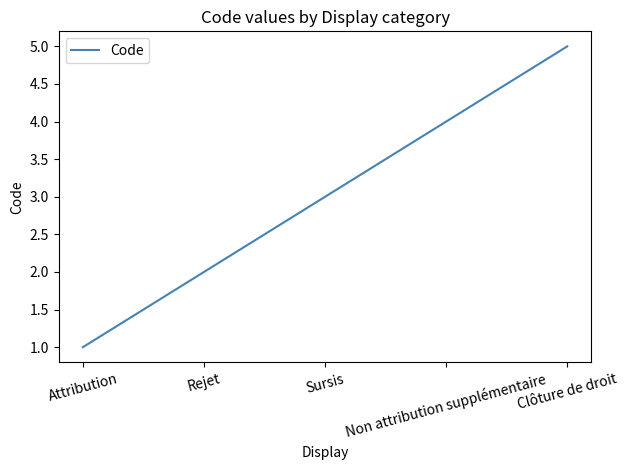

What position from the left is Sursis?

3